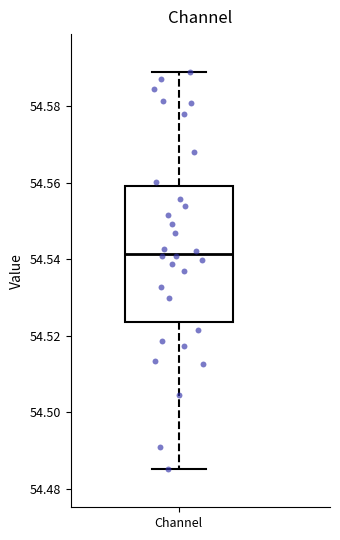

Read this box plot against the y-axis: the position of the median line, the range covered by the box, and the ends of both whiskers. The values are not printed on the chart, so give them approximately, as read against the axis.

median 54.542, box 54.524 to 54.560, whiskers 54.486 to 54.588